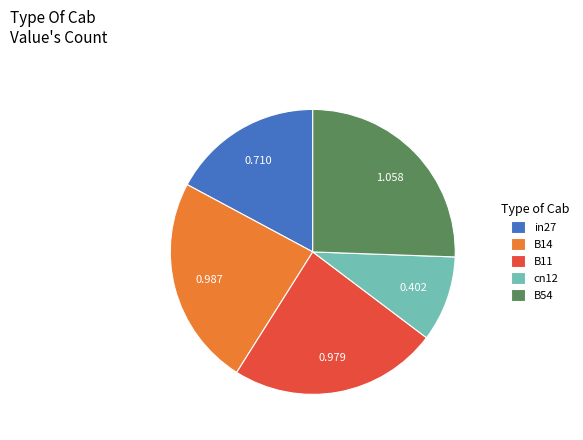

True or false: B54 accounts for 26% of the total.

True